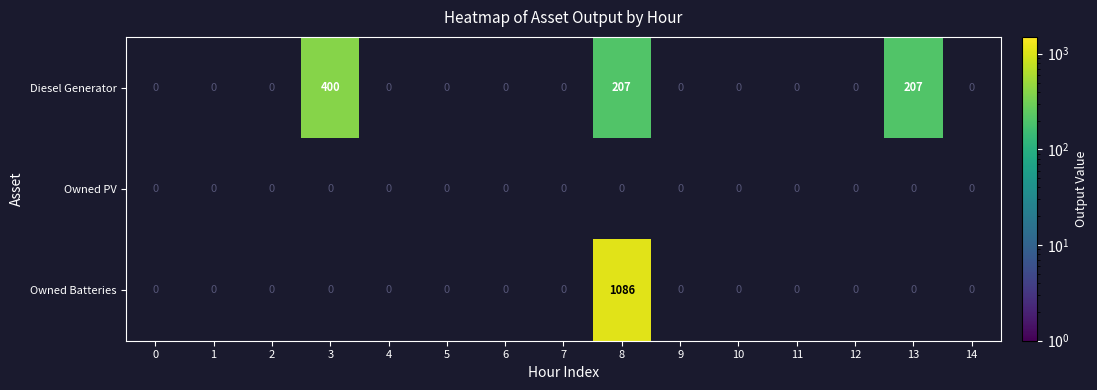

Rank the series at 13 from lowest to highest value.

Diesel Generator, Owned PV, Owned Batteries